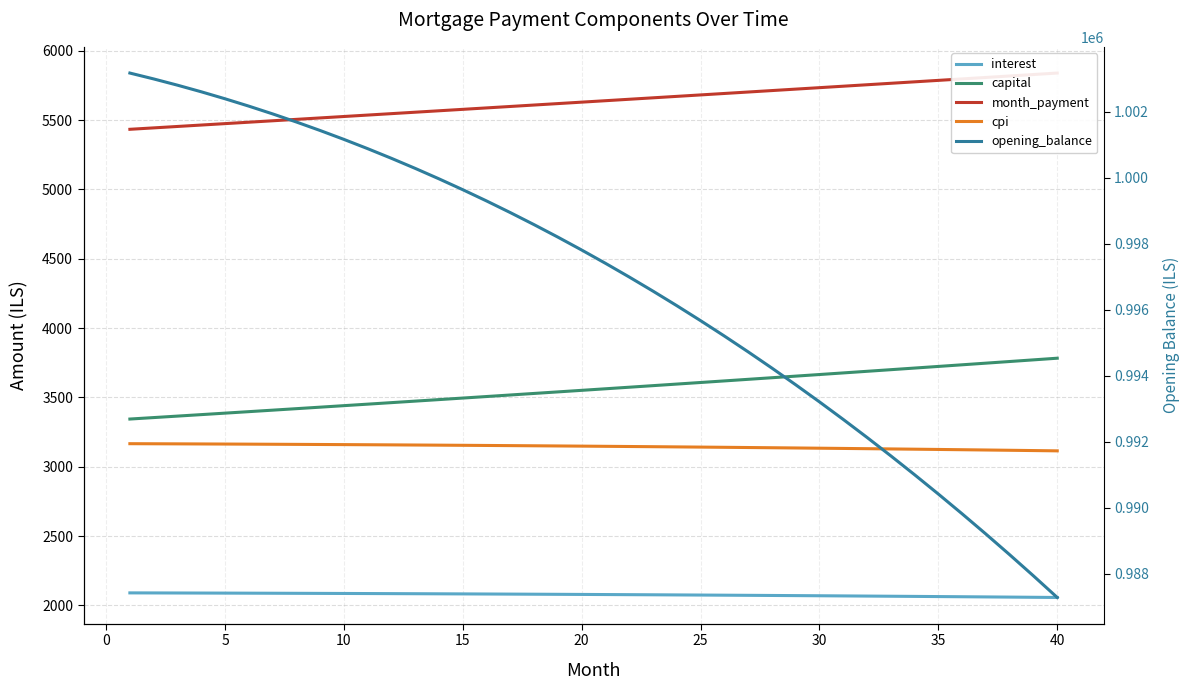

What is the smallest value displayed?

2056.8